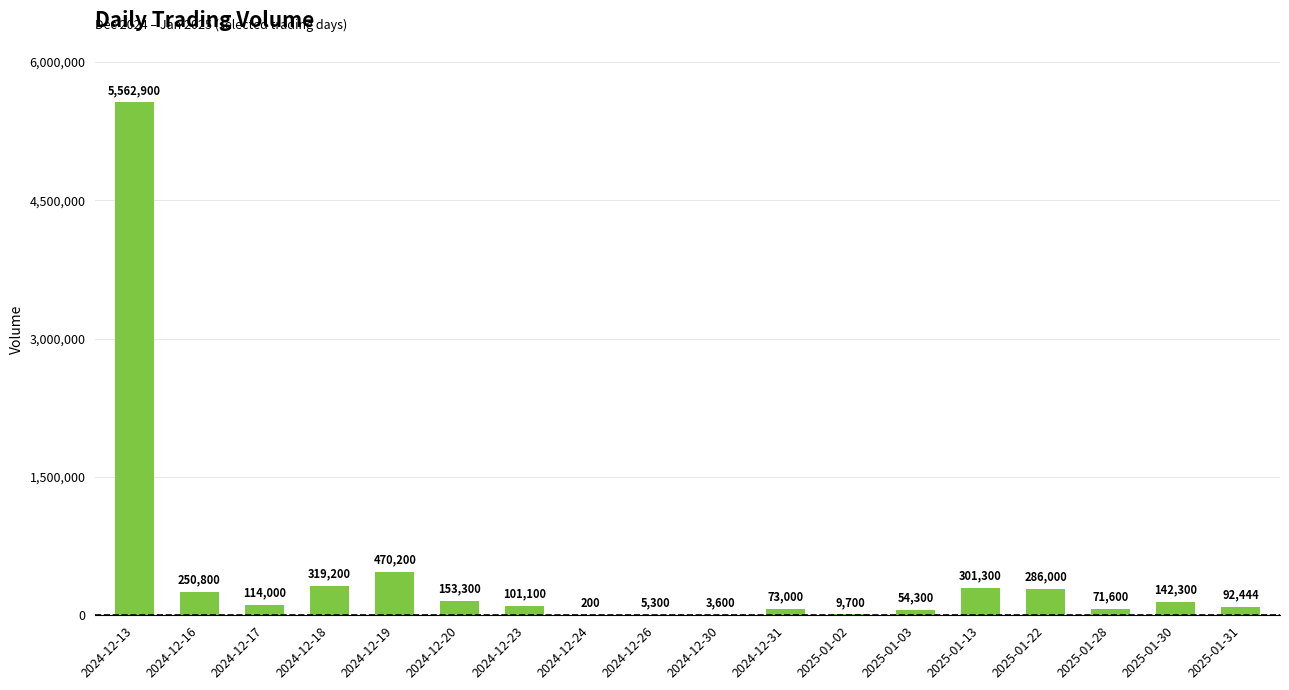

Reading right to left, list all the values displayed in this chart.

2025-01-31=92444	2025-01-30=142300	2025-01-28=71600	2025-01-22=286000	2025-01-13=301300	2025-01-03=54300	2025-01-02=9700	2024-12-31=73000	2024-12-30=3600	2024-12-26=5300	2024-12-24=200	2024-12-23=101100	2024-12-20=153300	2024-12-19=470200	2024-12-18=319200	2024-12-17=114000	2024-12-16=250800	2024-12-13=5562900